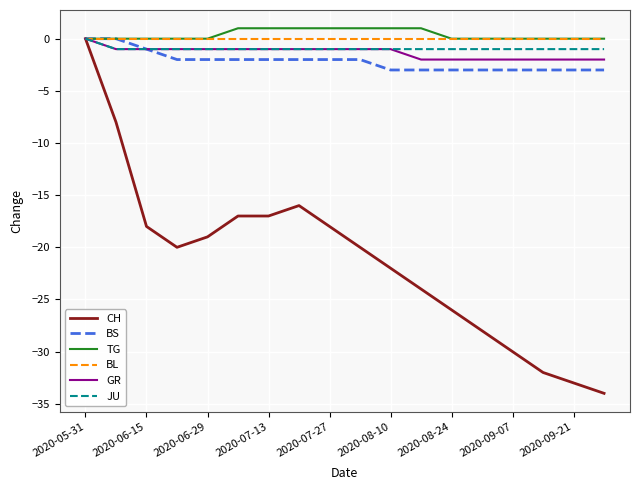

What are all the series names shown in the legend?

CH, BS, TG, BL, GR, JU